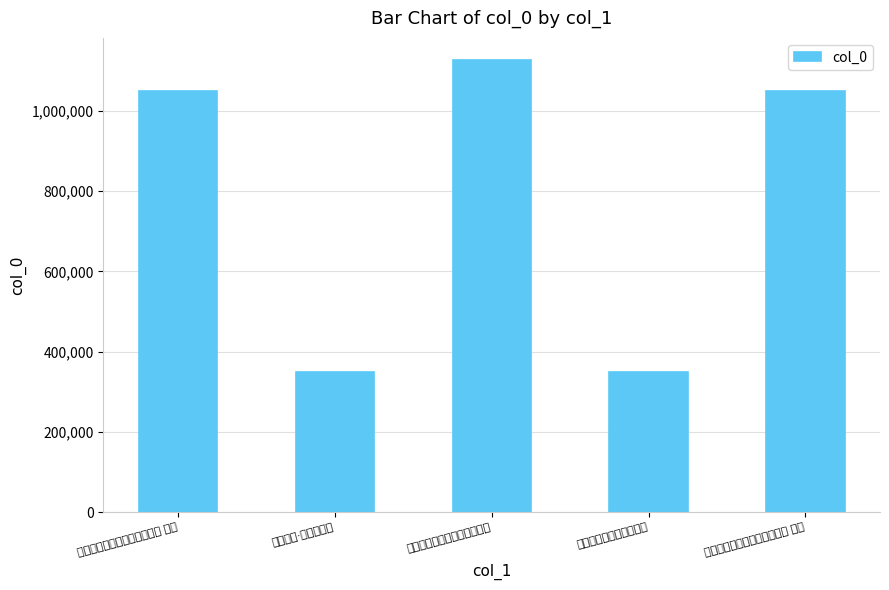

What is the sum of the values at 谢君仪携酒要客慰唁愁寂二首 其二 and 谢君仪携酒要客慰唁愁寂?

1398704